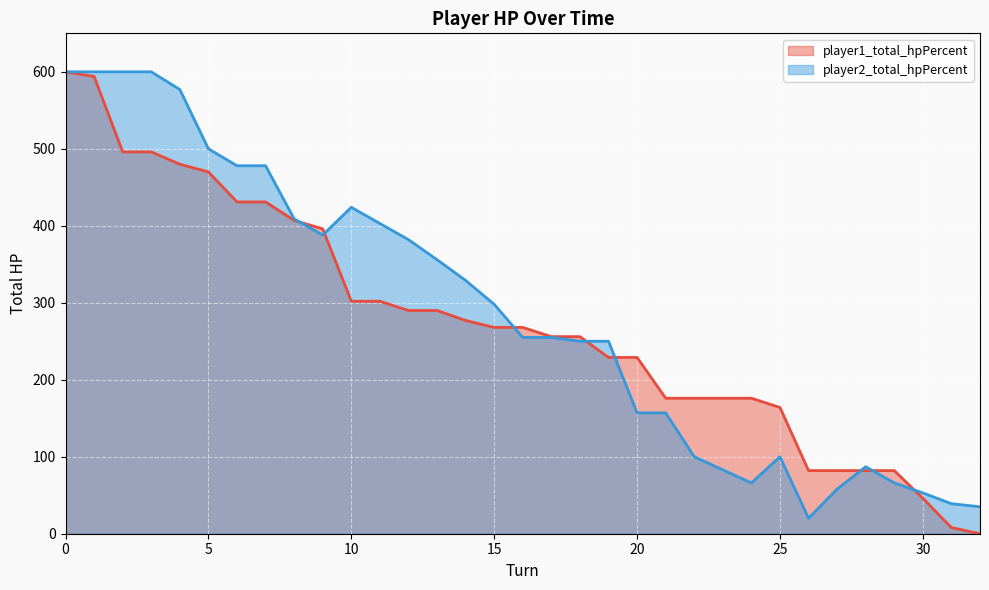

What is the sum of all player2_total_hpPercent values?

9453